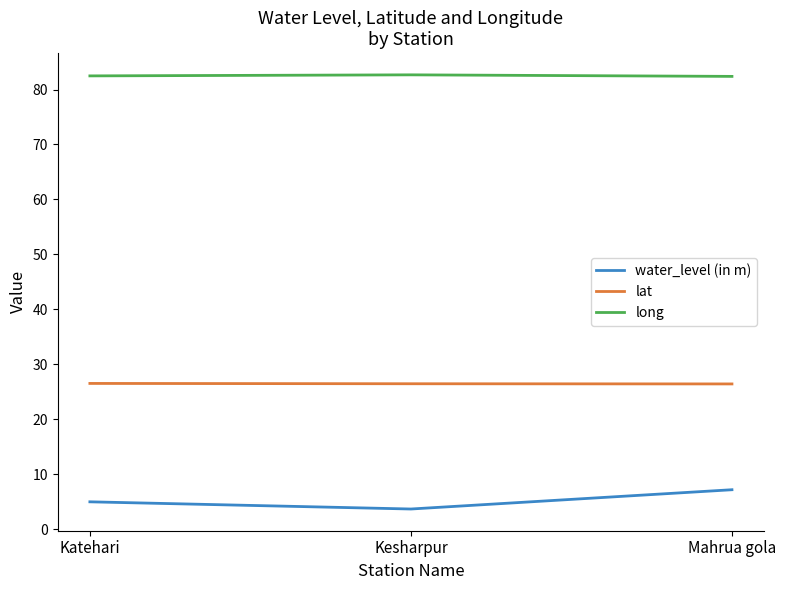

How many distinct data groups are displayed?

3